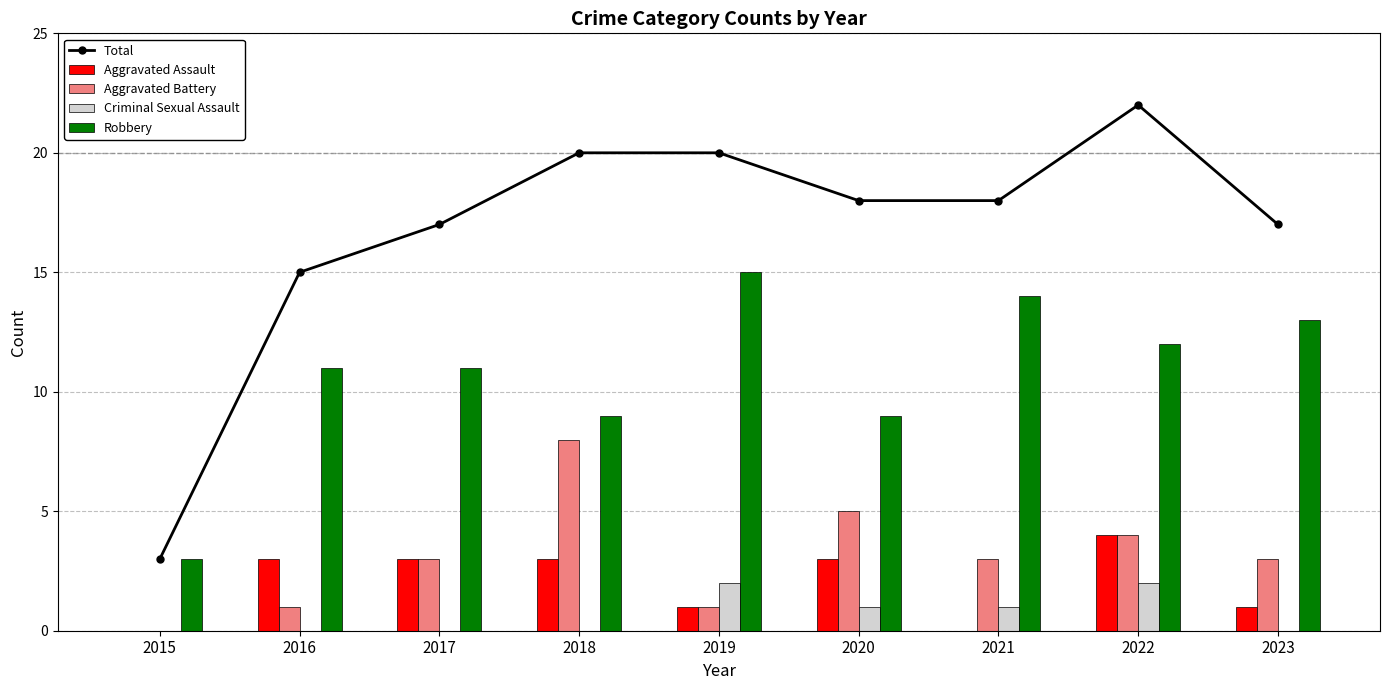

What is the value of the Aggravated Assault bar at the 8th from the left?

4